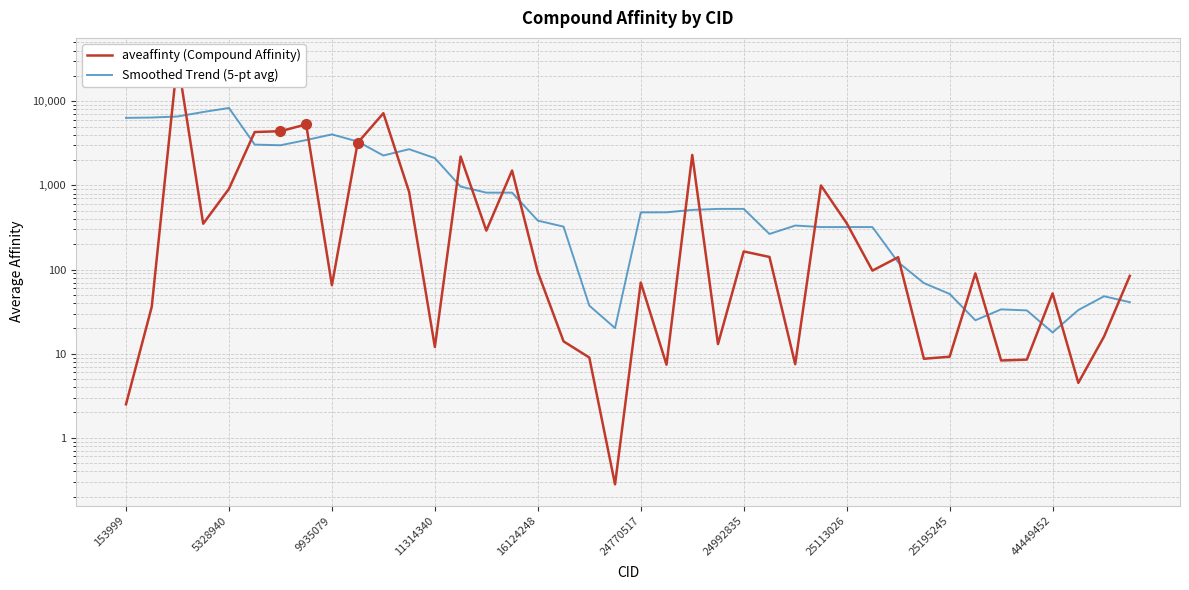

Is it true that Smoothed Trend (5-pt avg) equals 11.1 at 19?

False